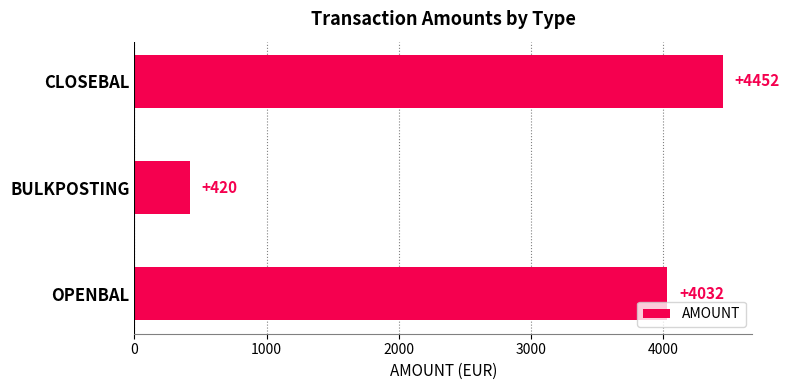

Count the values in the range 420 to 4452.

3